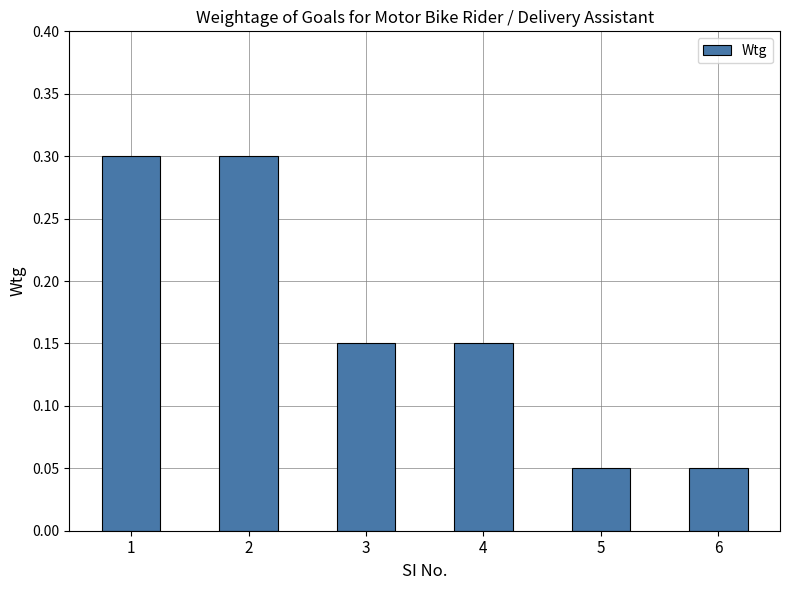

Count the number of data series in this chart.

1